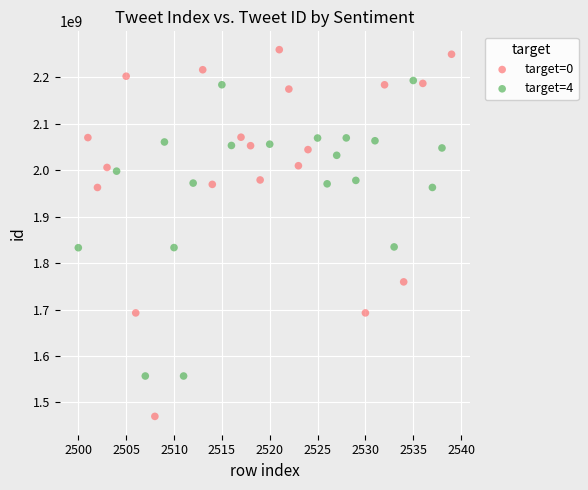

Which series contains the lowest Y value?

target=0